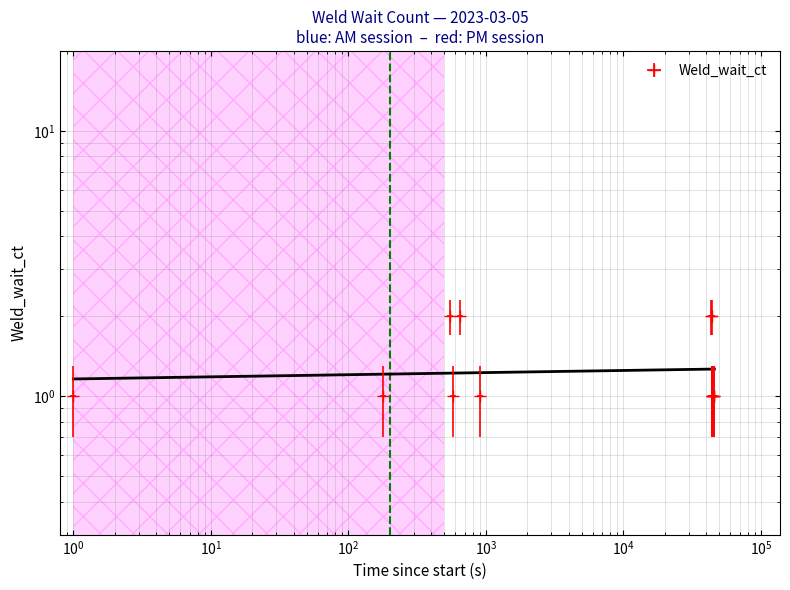

How many values exceed 1?

4